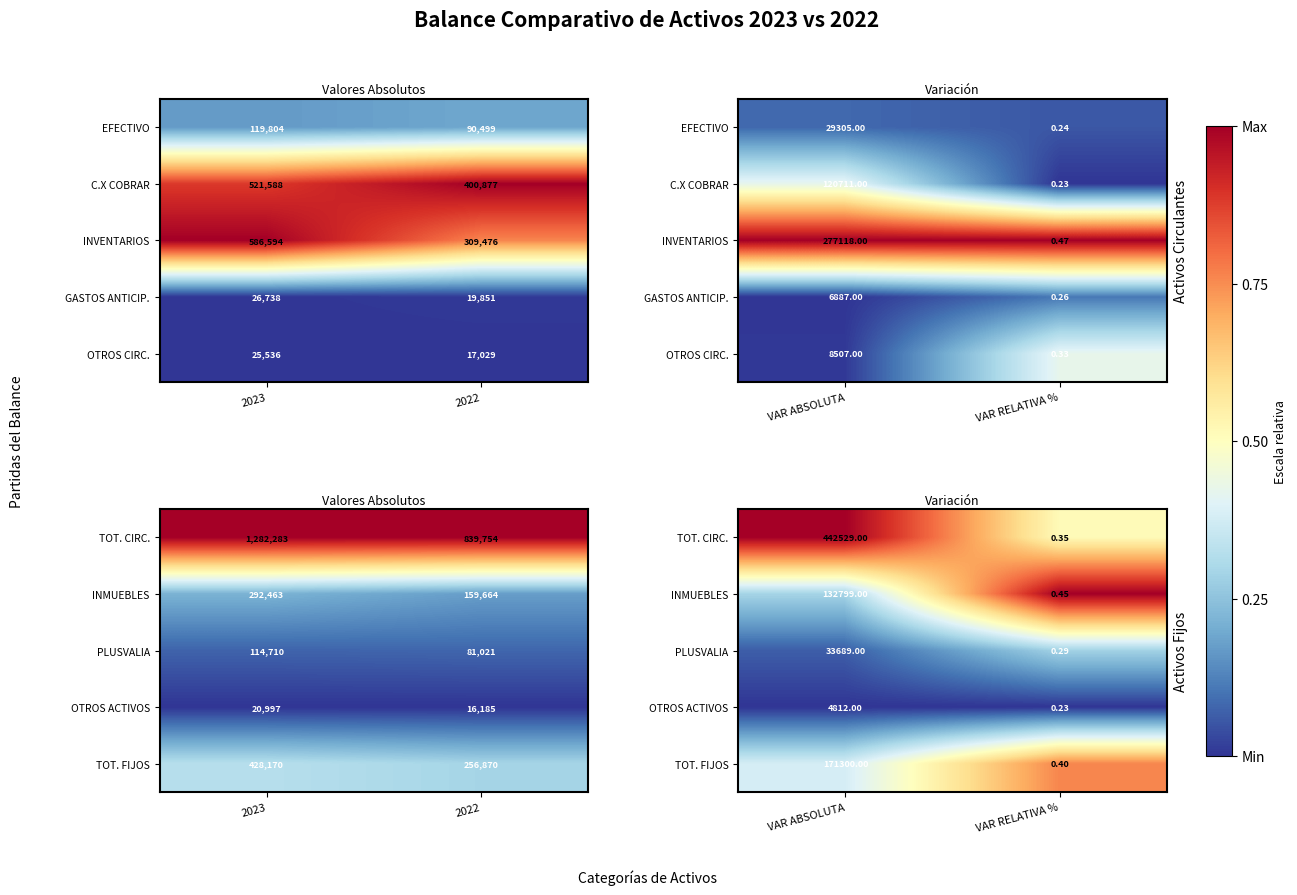

At which label does TOT. CIRC. reach its minimum?

VAR RELATIVA %